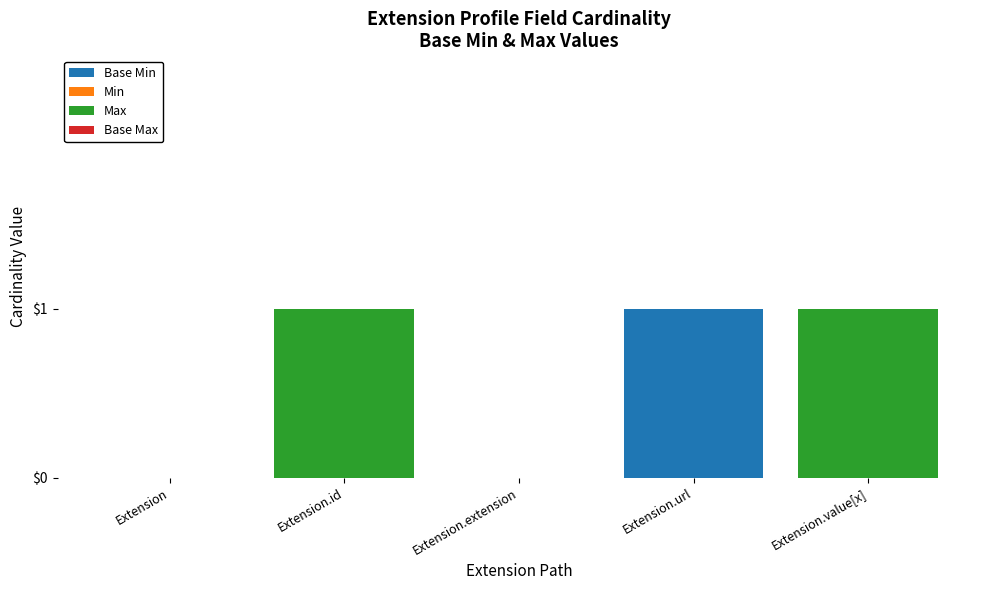

Is it true that Base Min equals 0 at Extension?

True